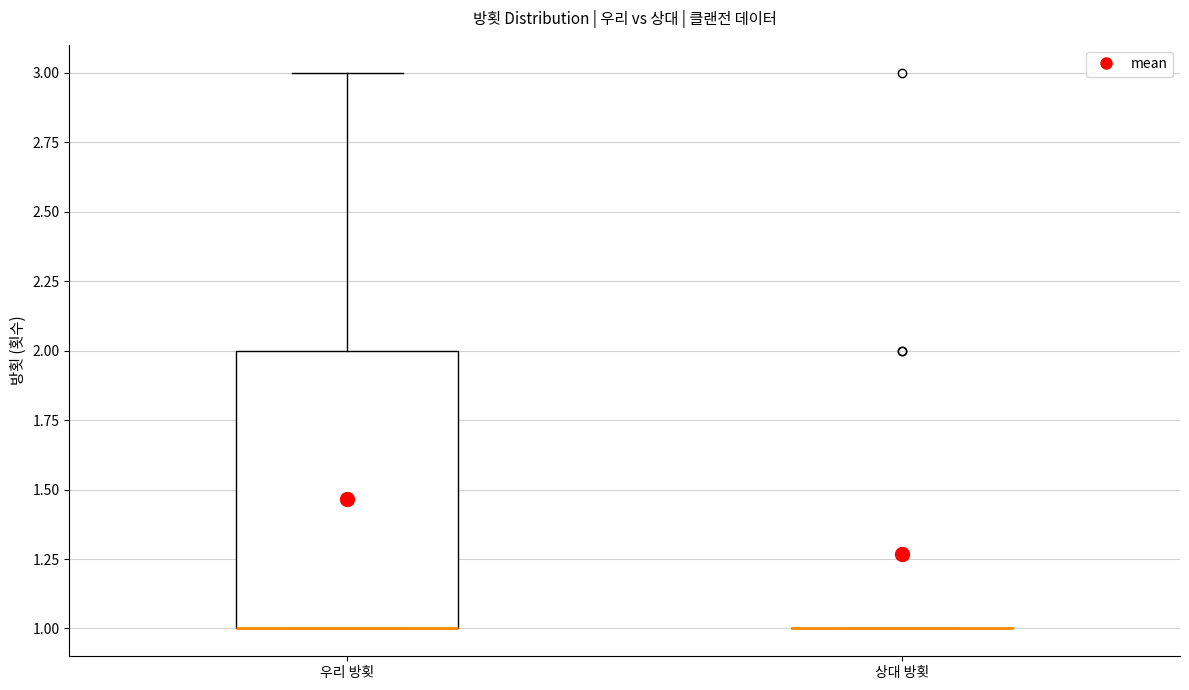

Reading left to right, transcribe this box plot: for each box, give where its median line is, the range the box spans, and where its two whiskers end, as read against the y-axis. The values are not printed on the chart, so give them approximately, as read against the axis.

우리 방횟: median 1 (drawn on the box's lower edge), box 1 to 2, whiskers 1 to 3
상대 방횟: box collapsed to a line at 1, whiskers 1 to 1